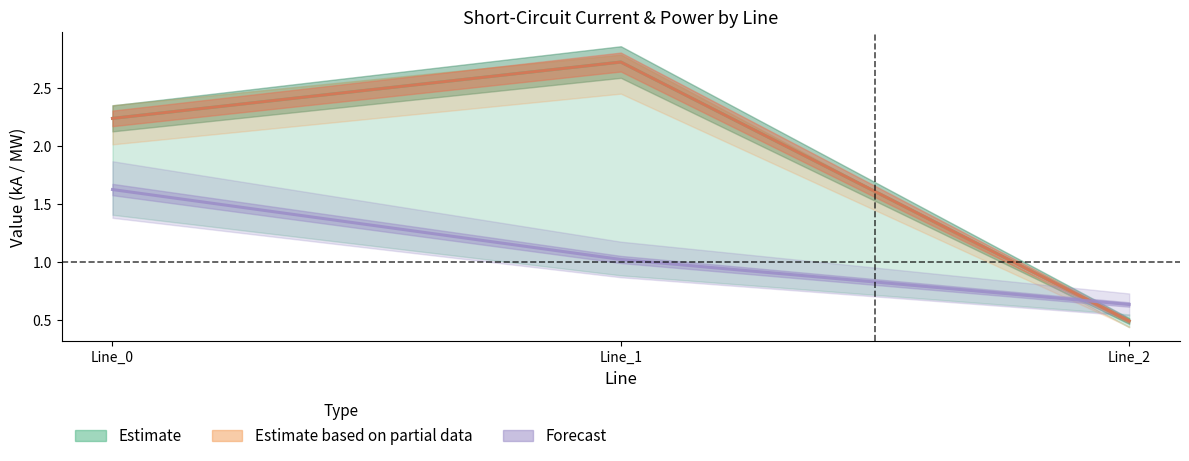

Which category has the highest value across all series?

Line_1